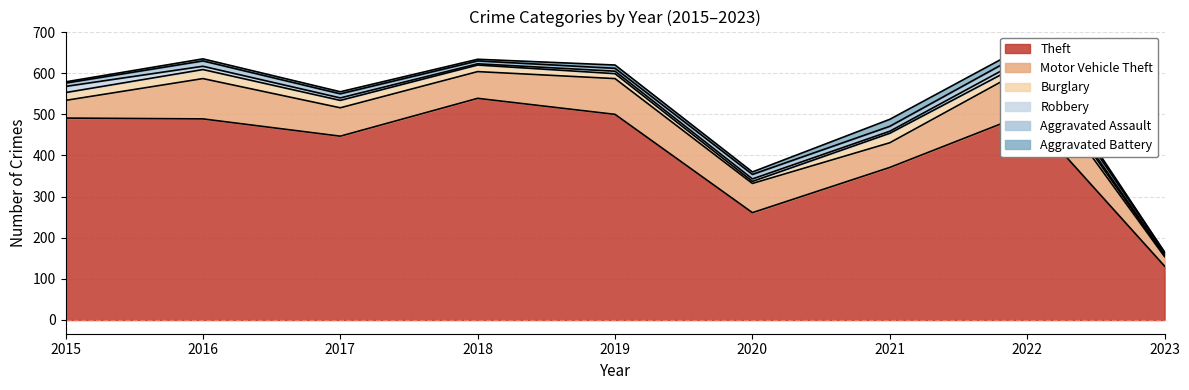

Does the chart display data point markers on the line(s)?

No